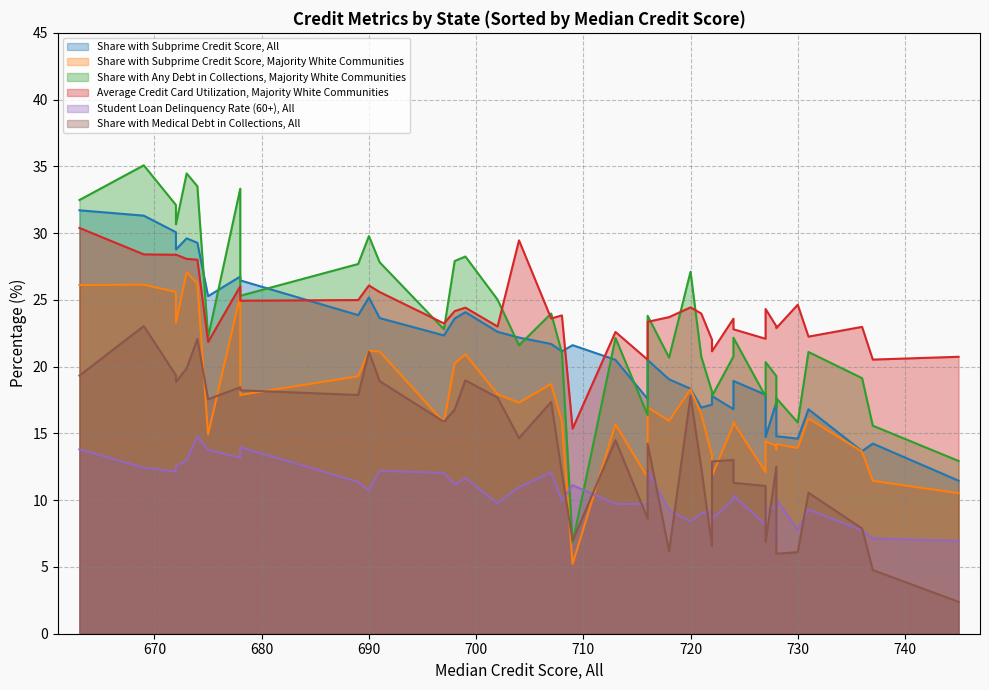

Does the chart display data point markers on the line(s)?

No